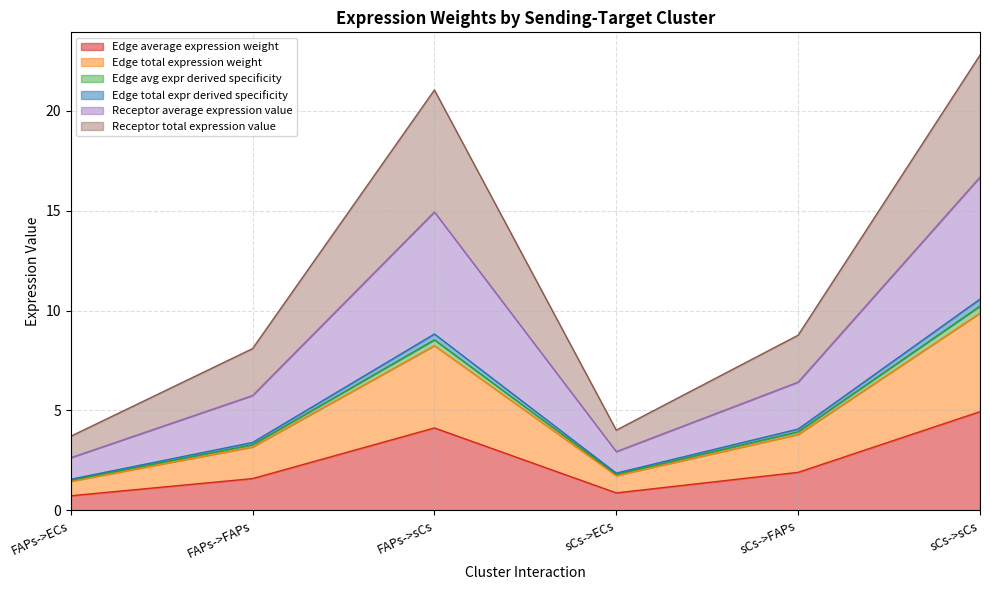

True or false: Receptor total expression value and Edge total expr derived specificity intersect in this chart.

False